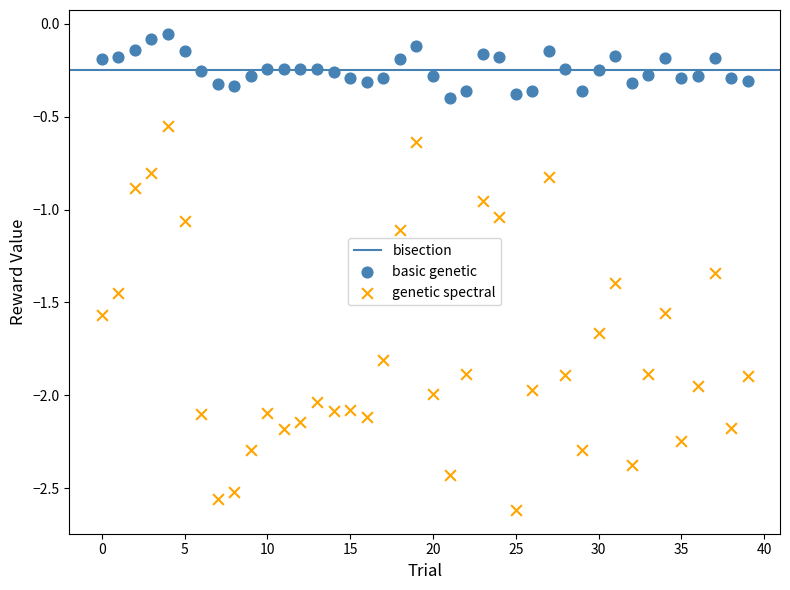

Which series has the largest Y range (max minus min)?

genetic spectral